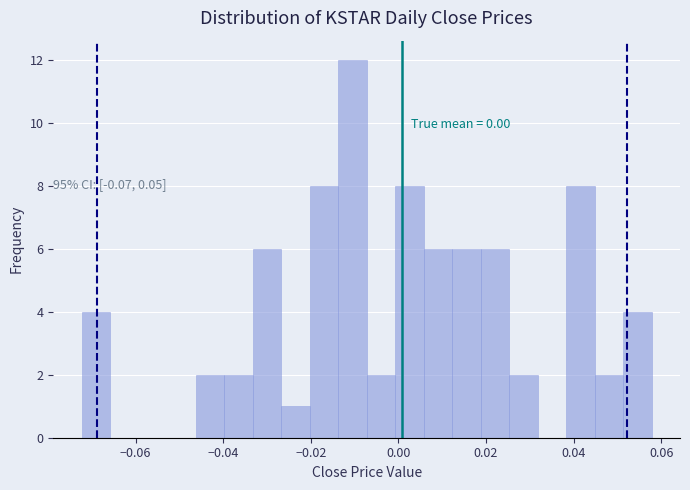

Around what value on the x-axis is the tallest bar? Give the approximate position of its centre, as read against the axis.

-0.010